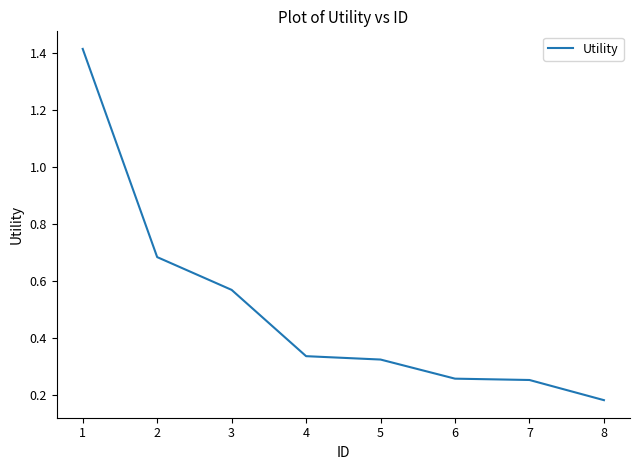

True or false: the data shows 0.4 at 1.

False